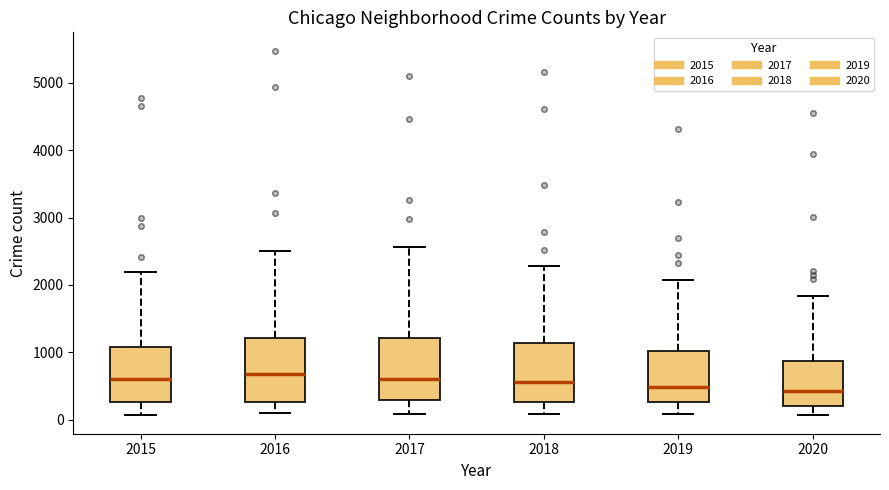

Where does the lower whisker of the box at x = 2017 end on the y-axis? The values are not printed on the chart, so give them approximately, as read against the axis.

100